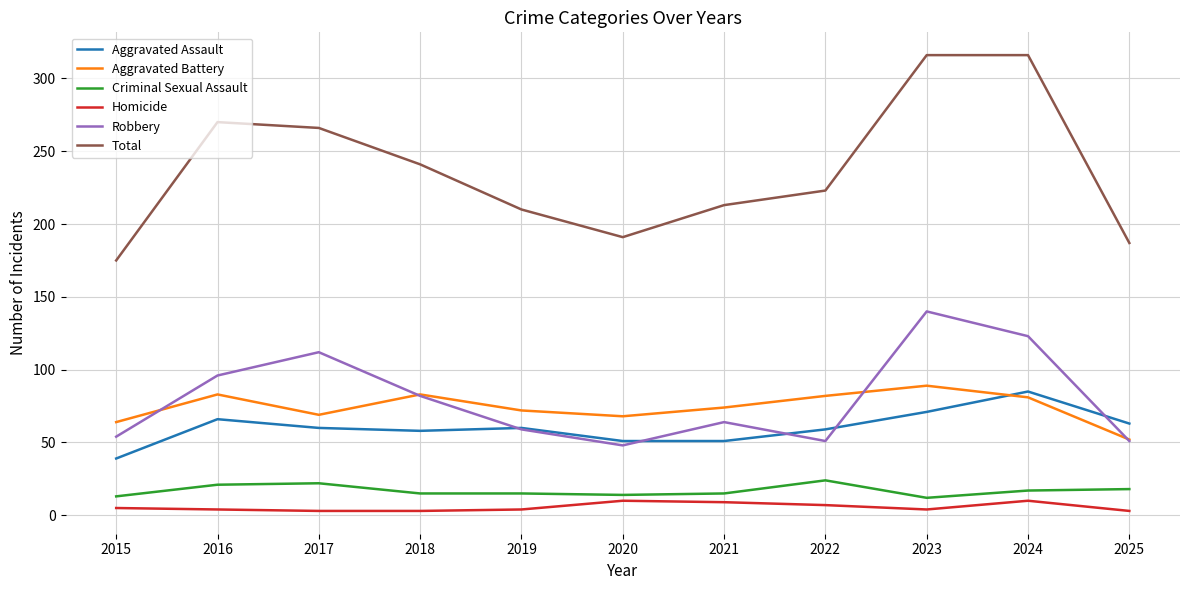

The Robbery series shows 28 at 2022. True or false?

False